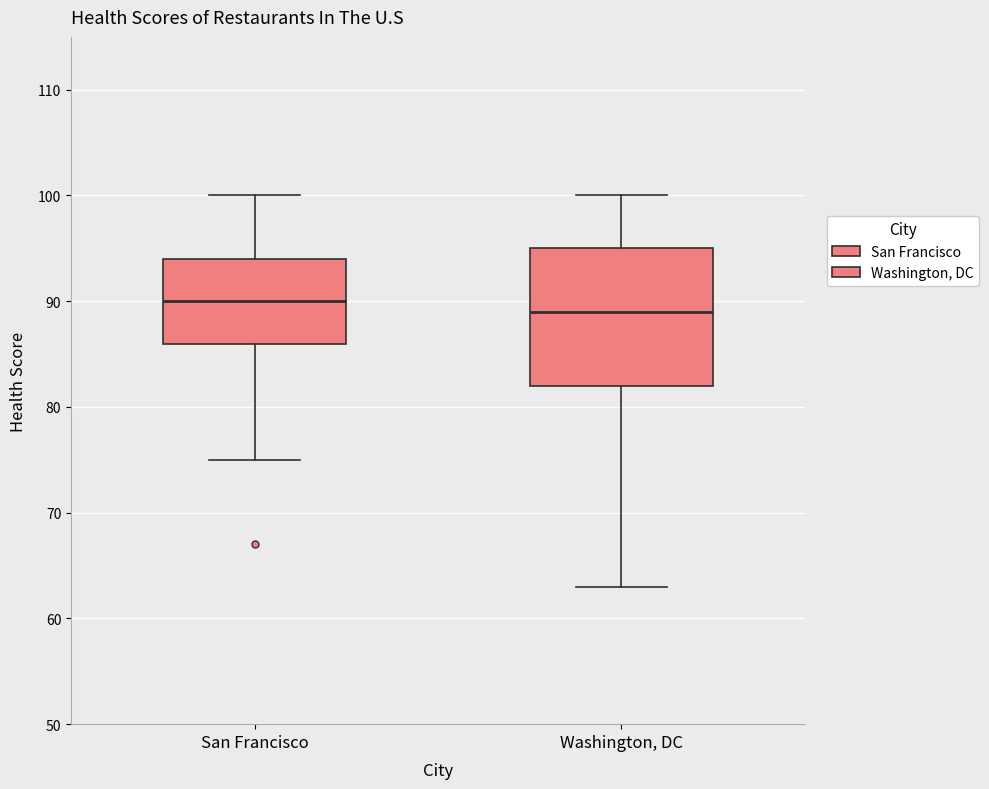

Which box has the lowest median line?

Washington, DC